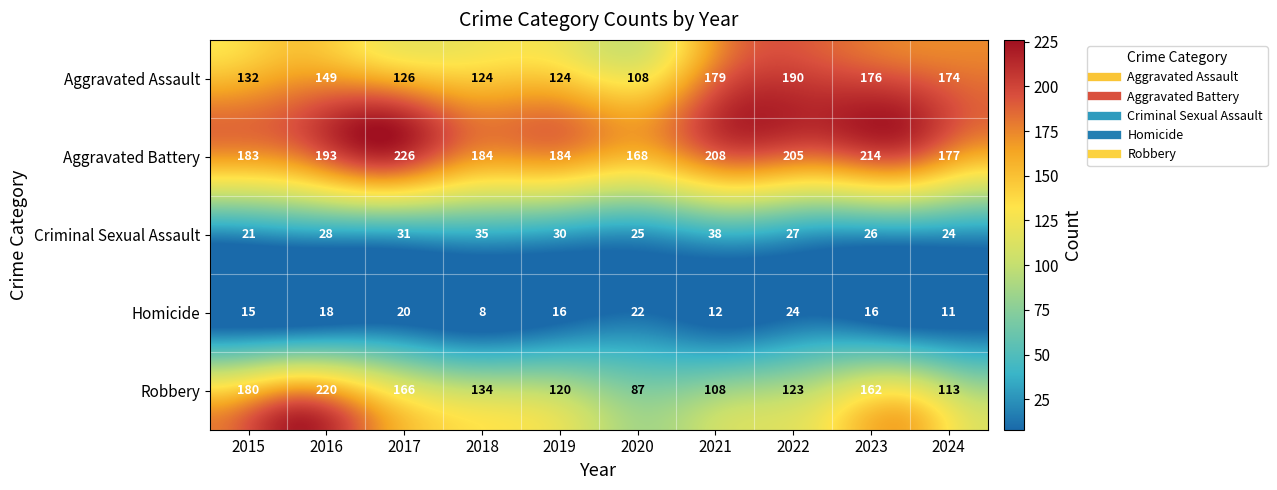

Is it true that Aggravated Battery equals 89 at 2019?

False